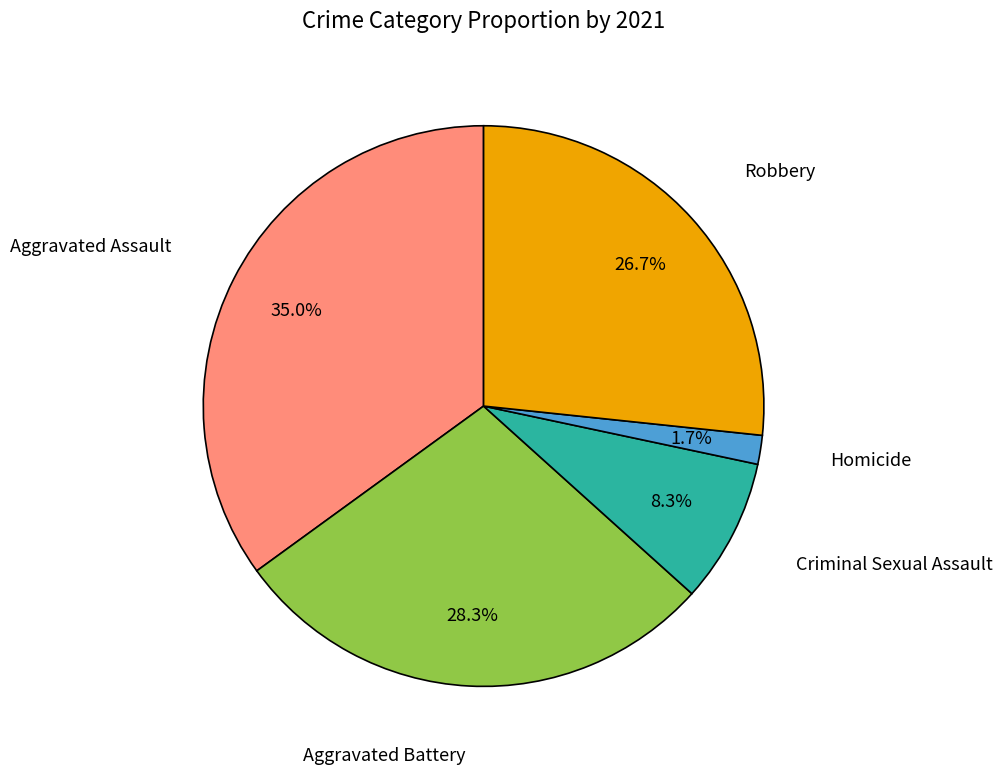

To the nearest percent, what is the combined percentage of Criminal Sexual Assault and Aggravated Battery?

37%